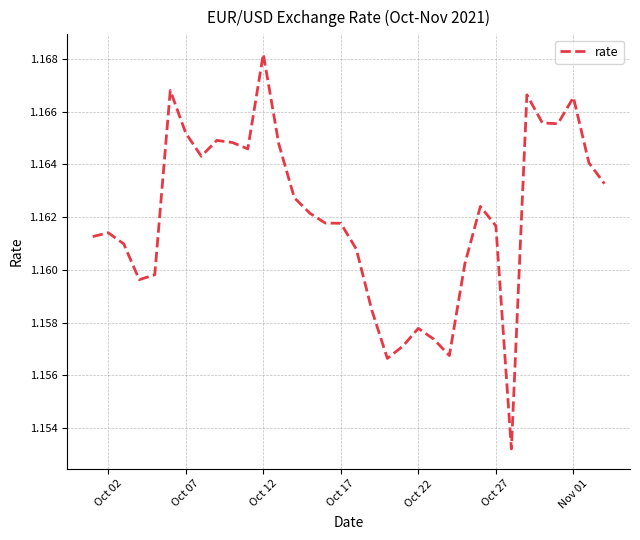

Is this an area chart (filled region under the line)?

No